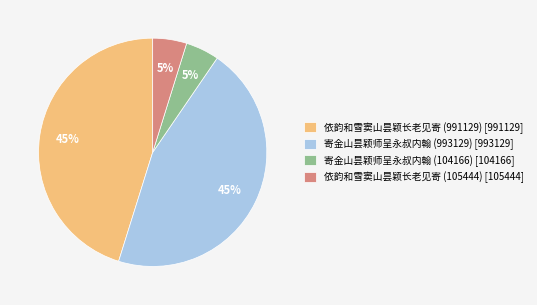

To the nearest percent, what is the average slice percentage?

25%